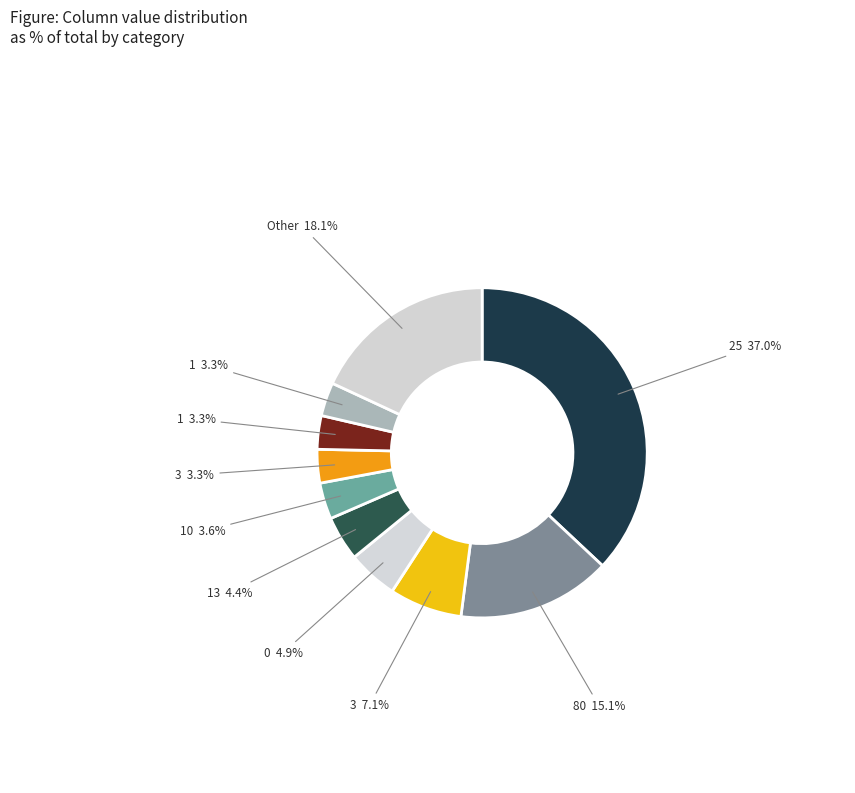

How many segments does this pie chart have?

10